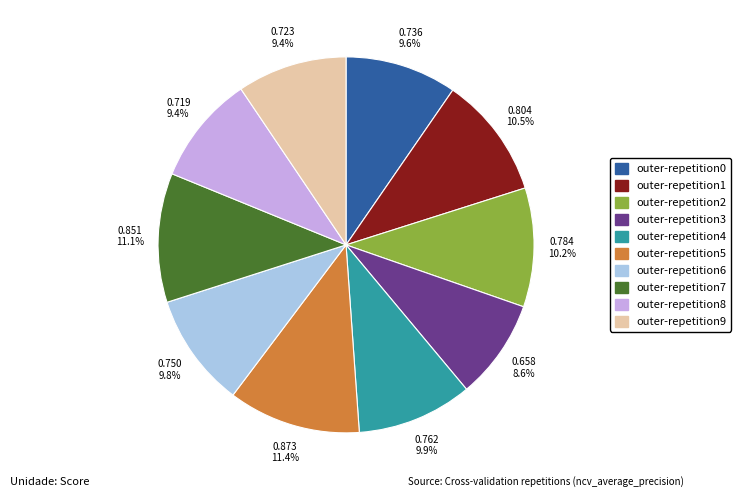

How many segments does this pie chart have?

10